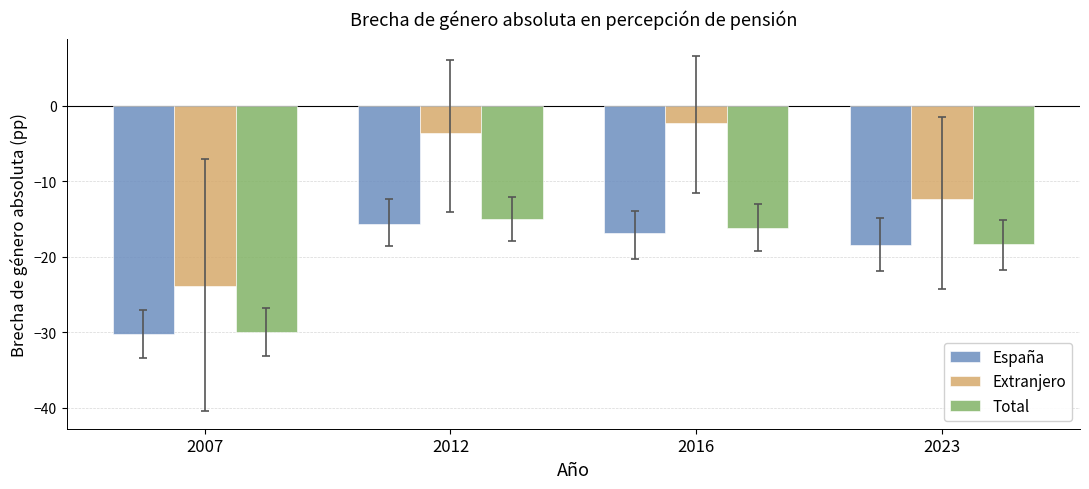

How many bars are there in total?

12